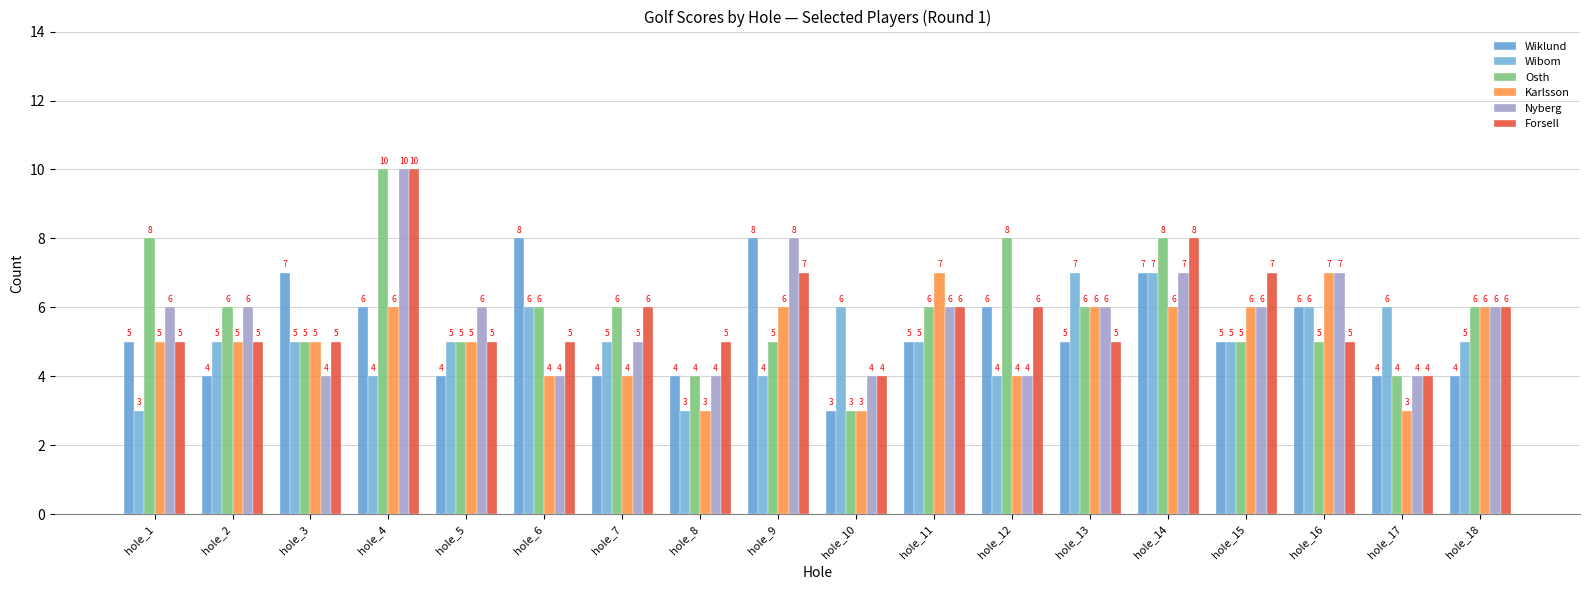

Where does the Osth series first go above 6?

hole_1